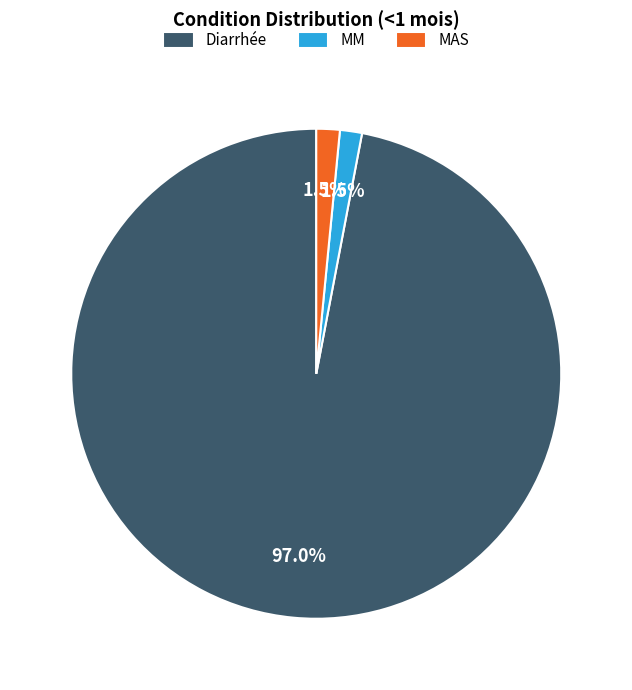

How many segments does this pie chart have?

3